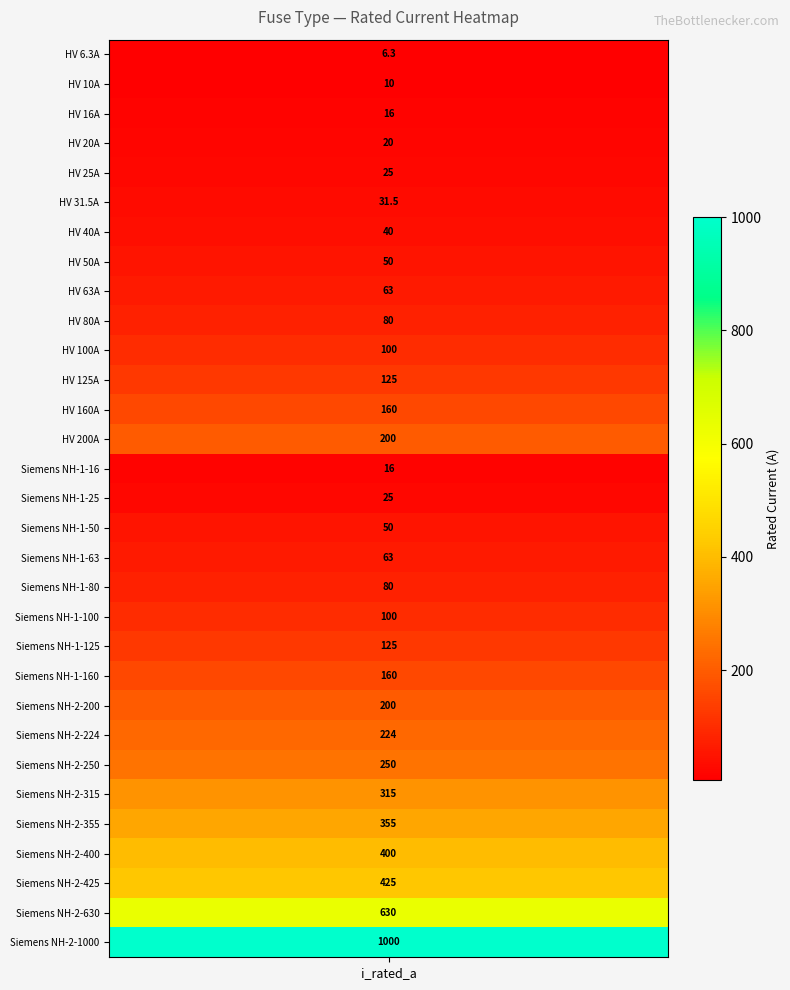

Between 18 and 14, which is larger?

18